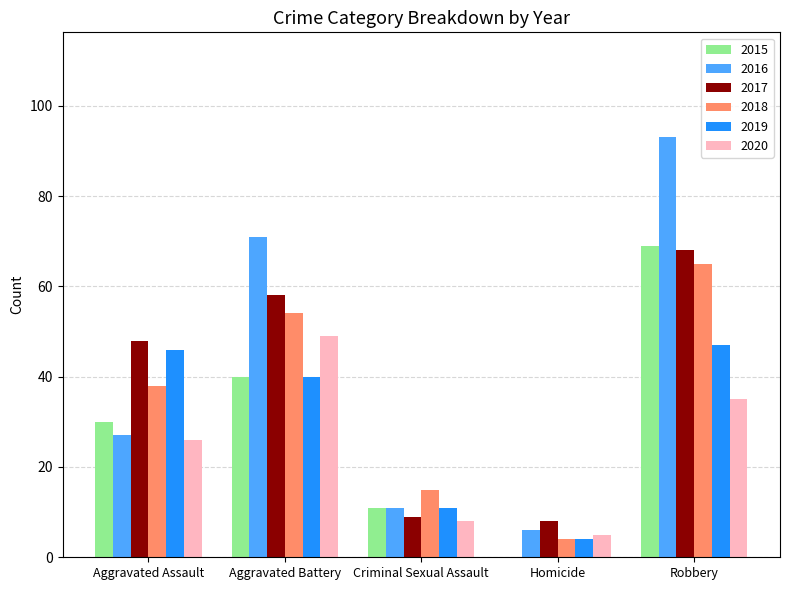

How many series are shown in this chart?

6